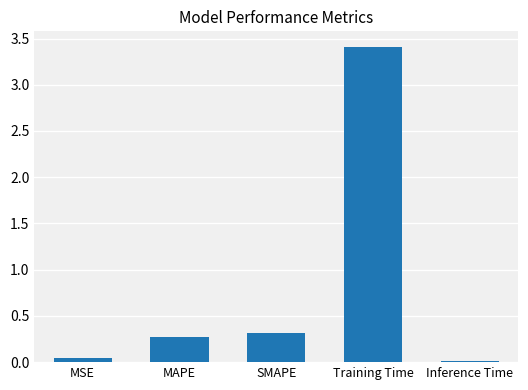

What is the label of the 5th bar from the right?

MSE